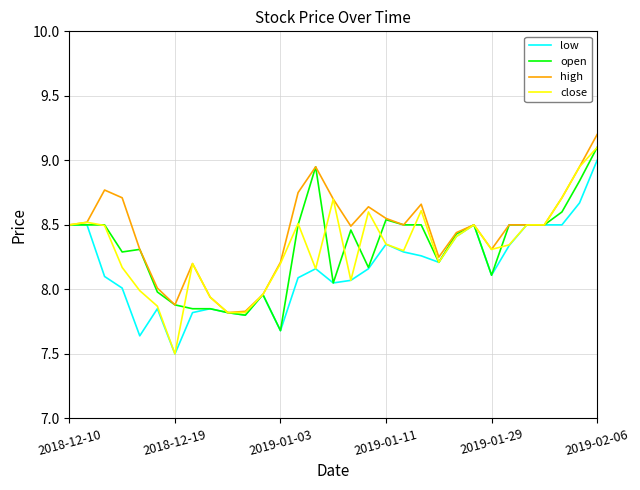

What is the lowest value of the close series?

7.5